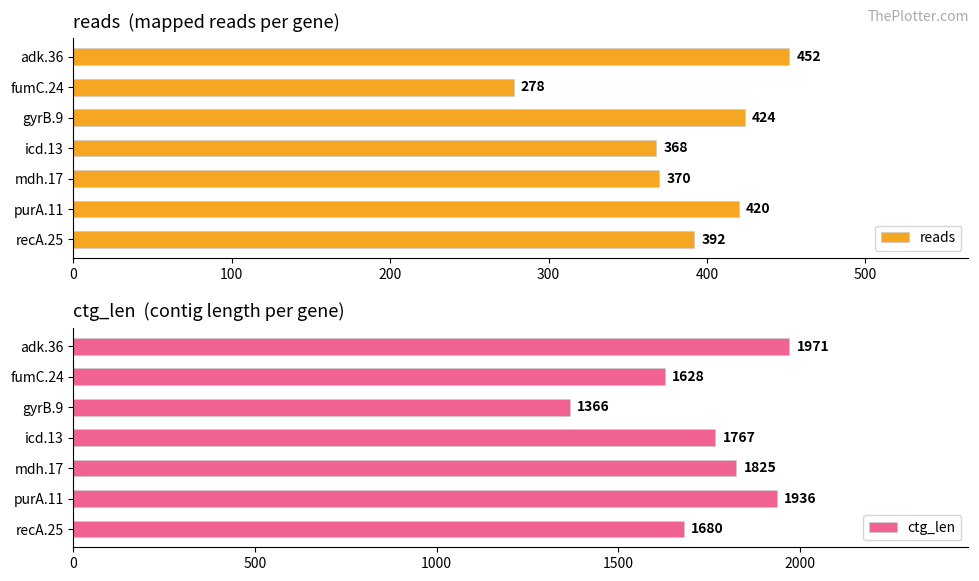

The value of reads at gyrB.9 is 424. True or false?

True